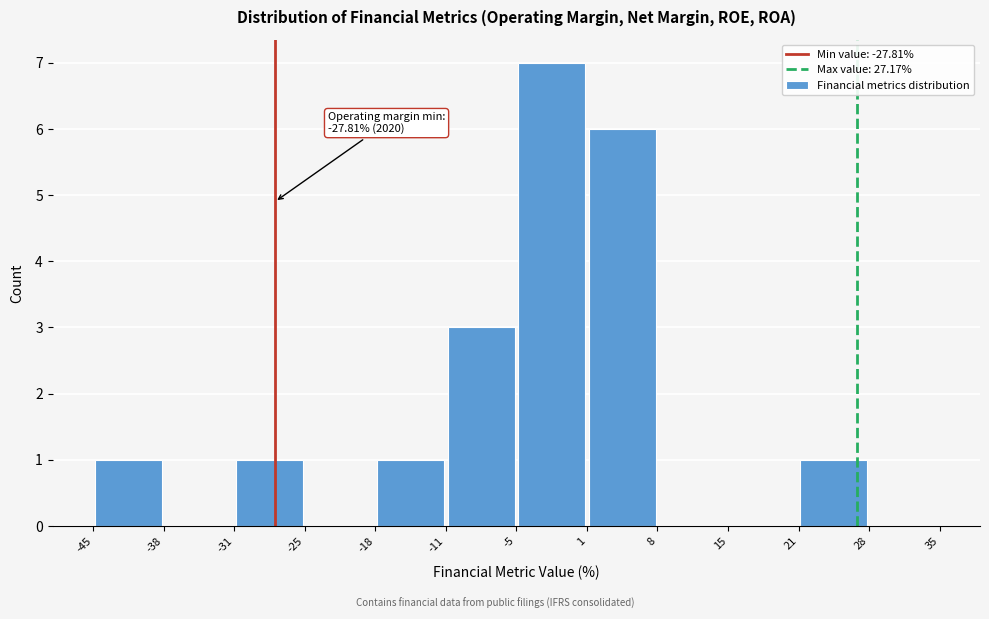

Which range on the x-axis has the tallest bar?

-5 to 1